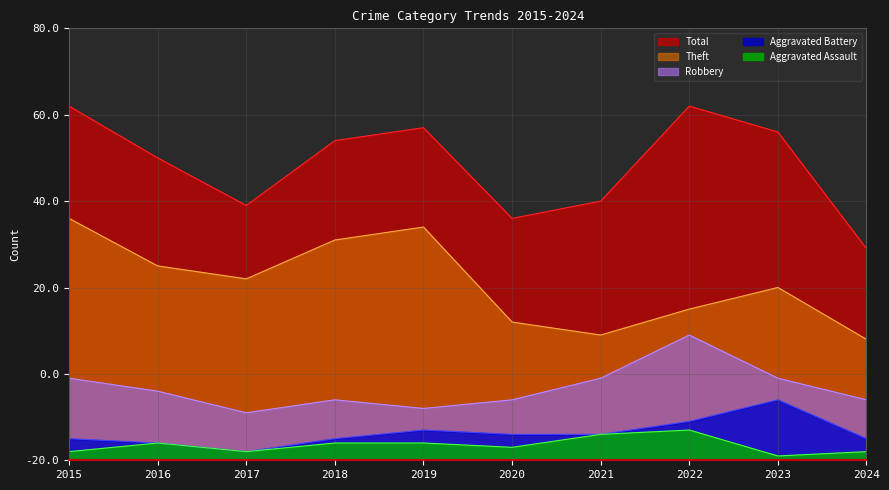

The value of Robbery at 2015 is 8. True or false?

False